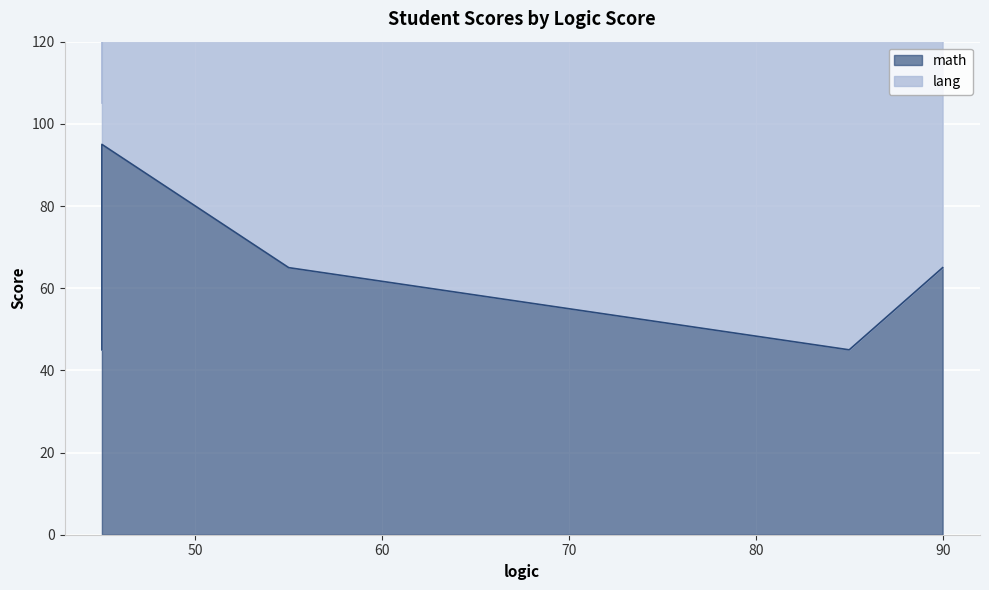

What is the spread (max minus min) of values at 90?

20